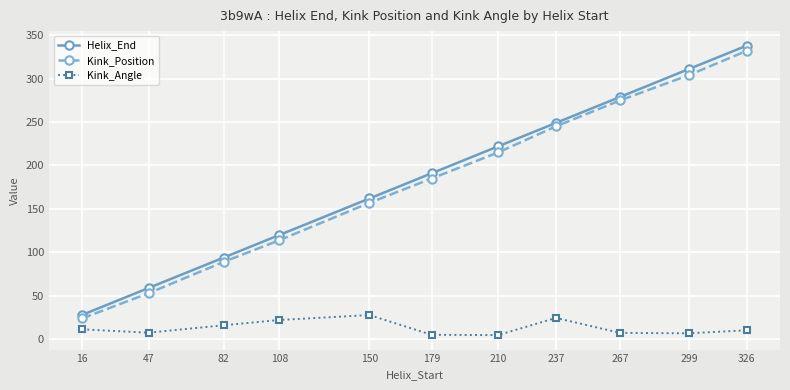

What is the value of the Kink_Angle point at the 11th from the left?

10.3